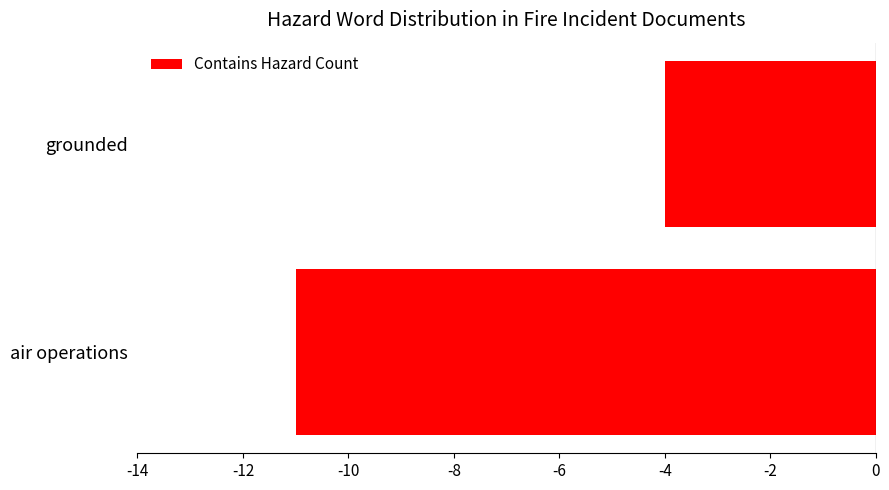

What is the change in value from air operations to grounded?

+7